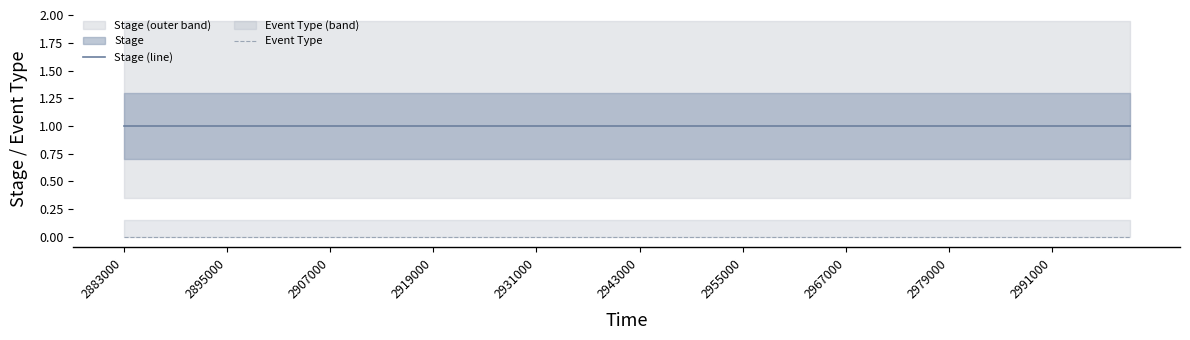

Does the chart display data point markers on the line(s)?

No